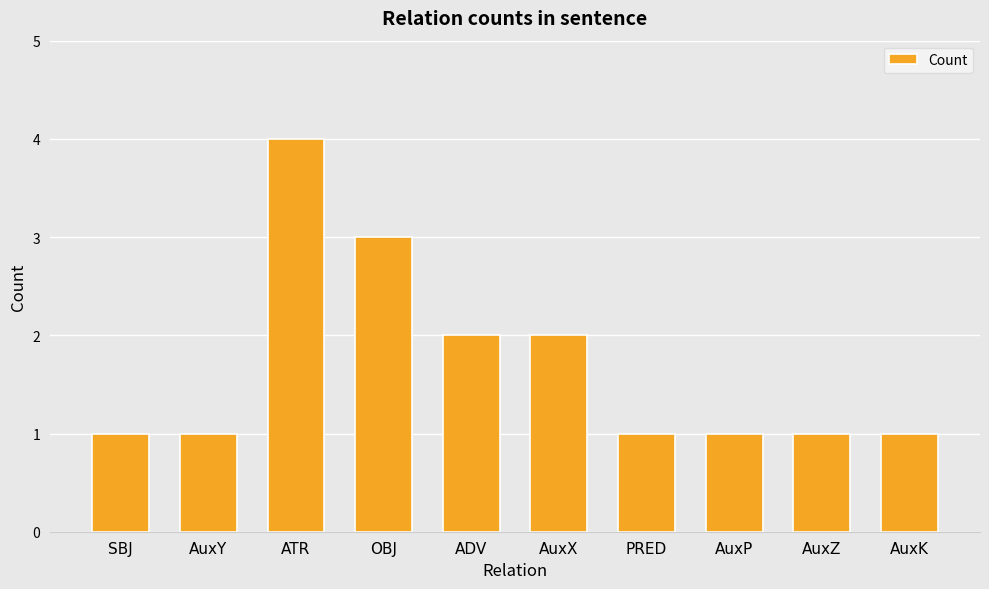

Which category has the highest value across all series?

ATR